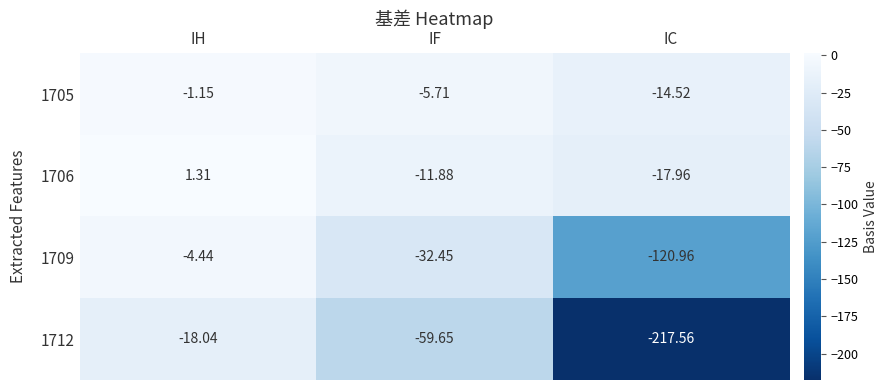

Where does the 1705 series first go above -5?

IH